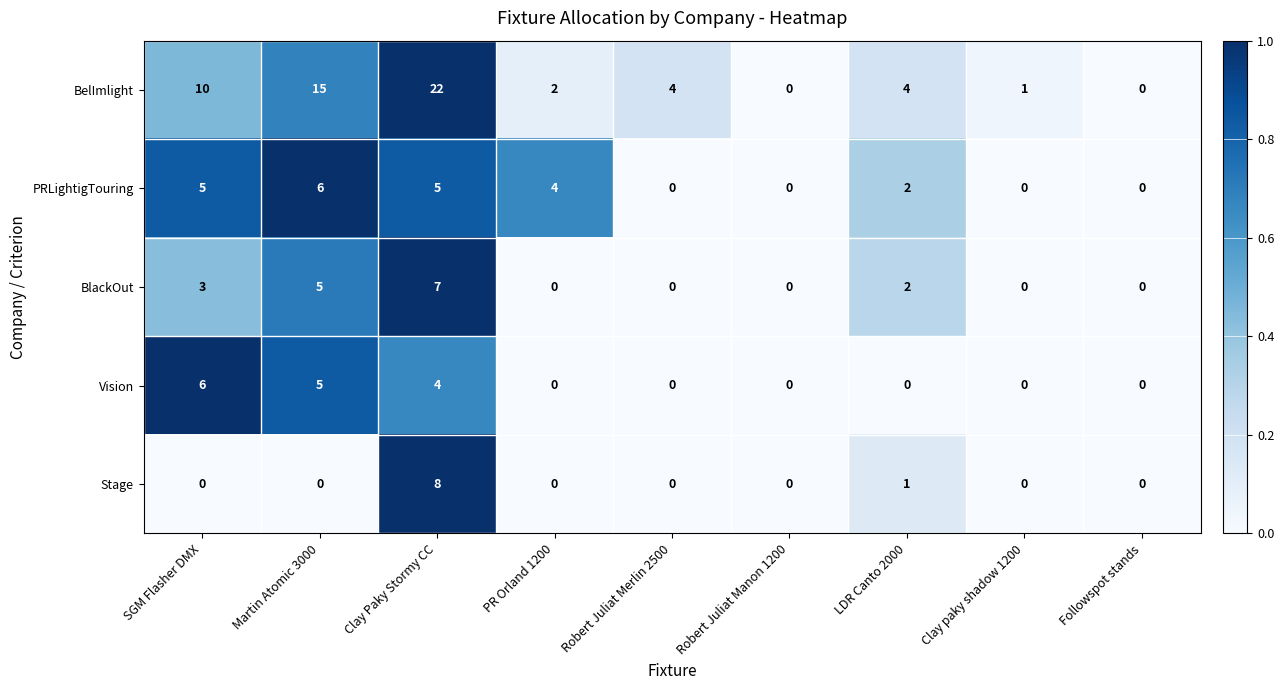

What is the total value across all series at LDR Canto 2000?

9